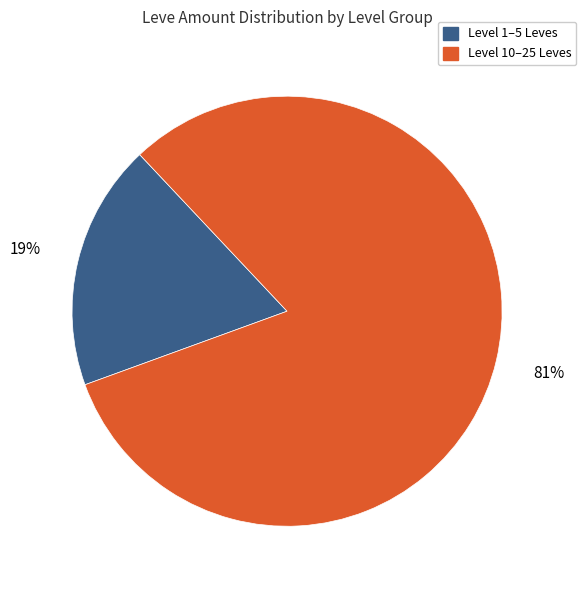

Is there a majority slice in this chart?

Yes